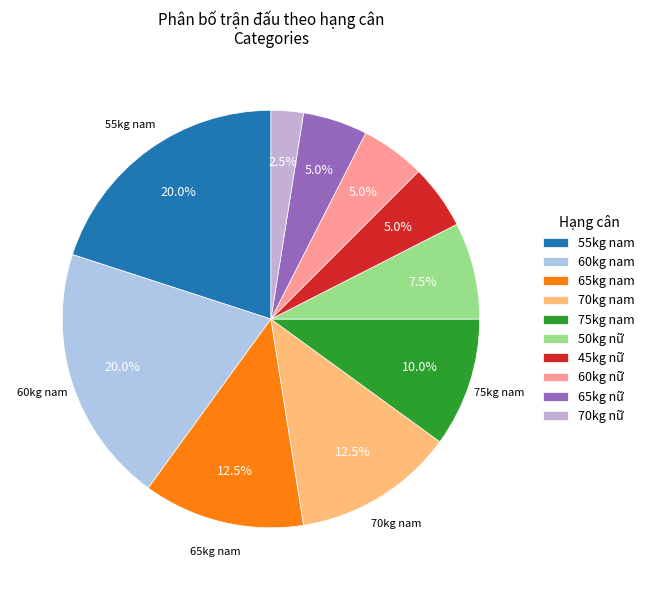

How many slices are in this pie chart?

10